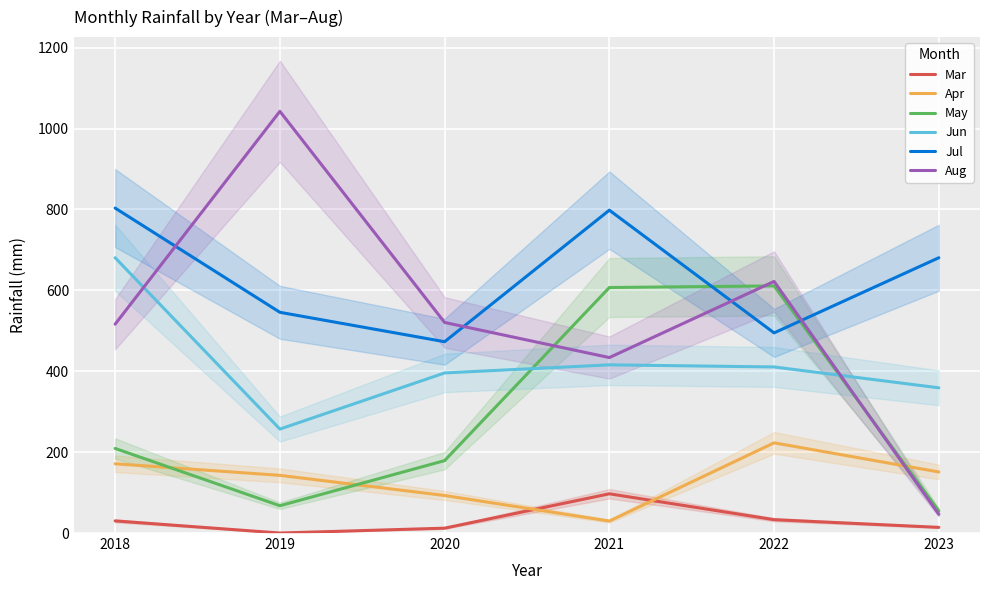

The Jun series shows 410.6 at 2022. True or false?

True